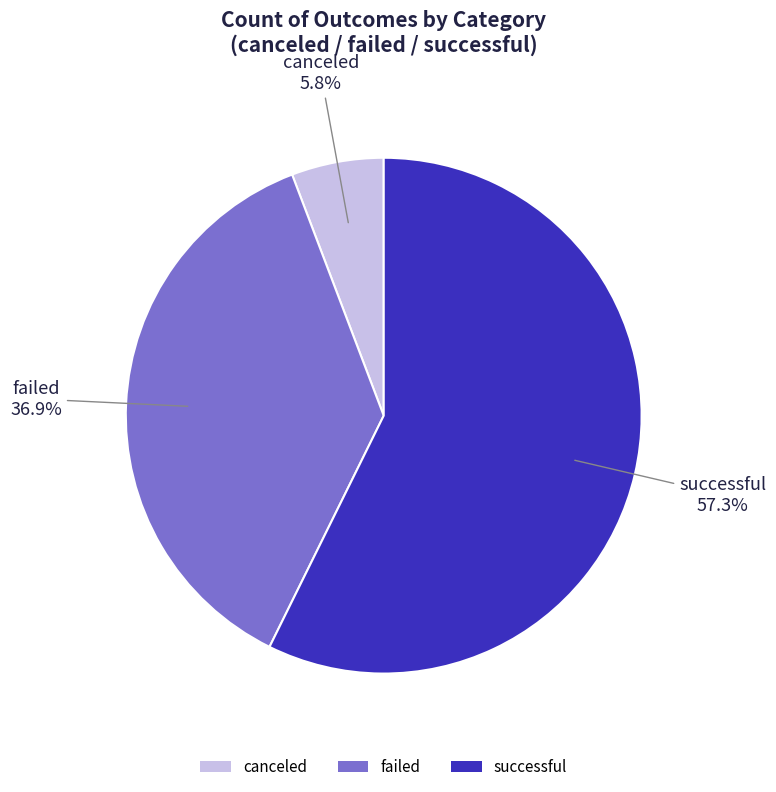

How many segments does this pie chart have?

3